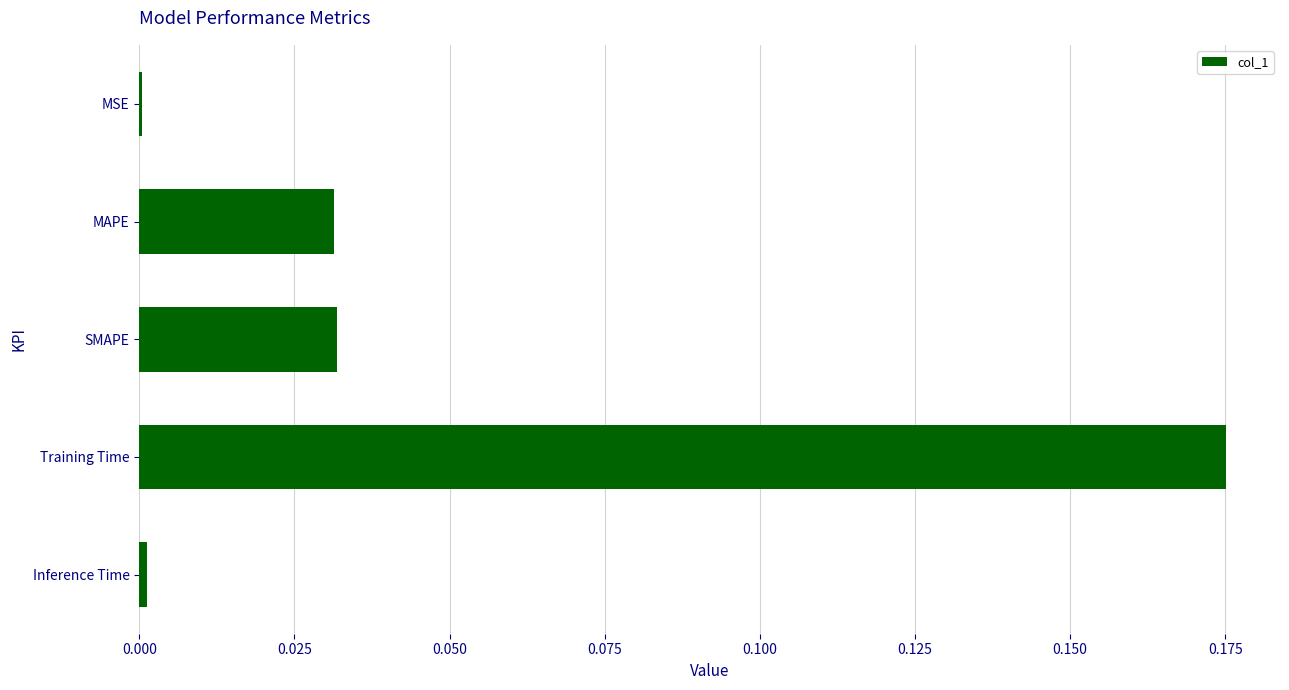

Are the bars horizontal?

Yes